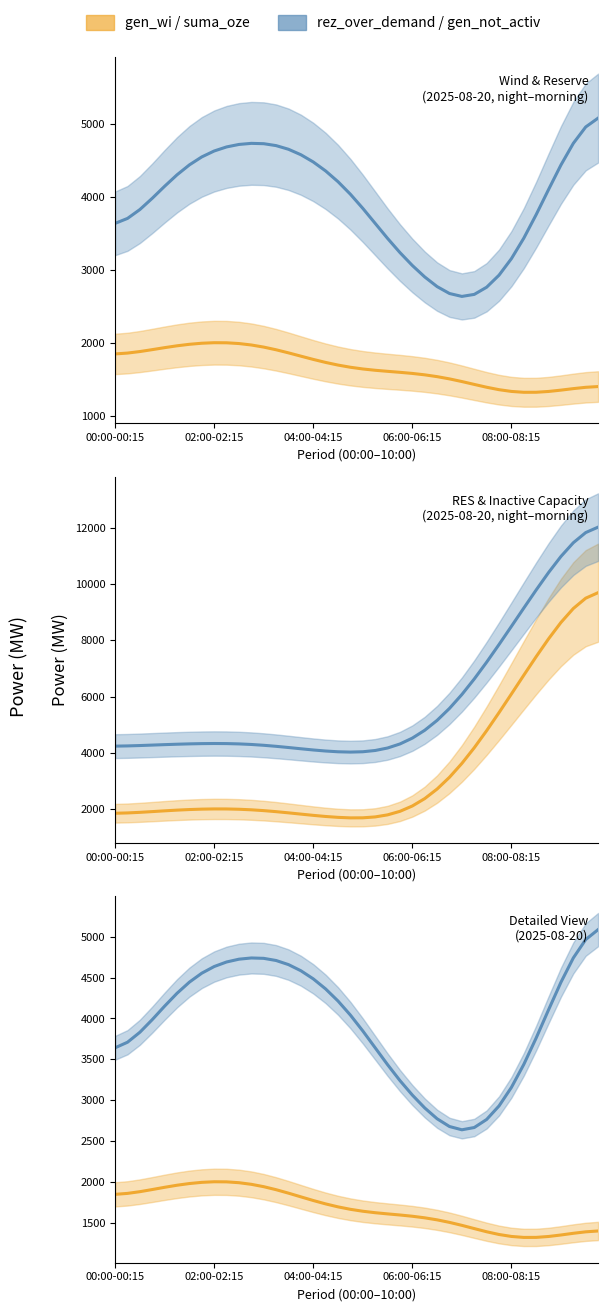

True or false: gen_wi and gen_not_activ_part intersect in this chart.

False